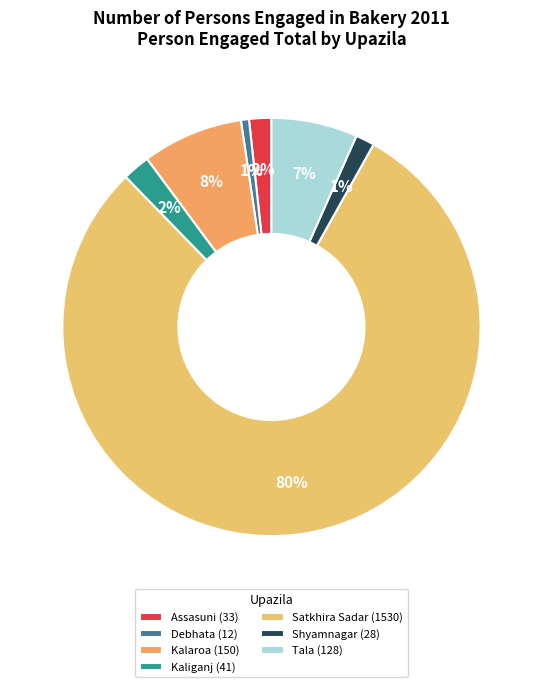

Between Shyamnagar and Satkhira Sadar, which is larger?

Satkhira Sadar